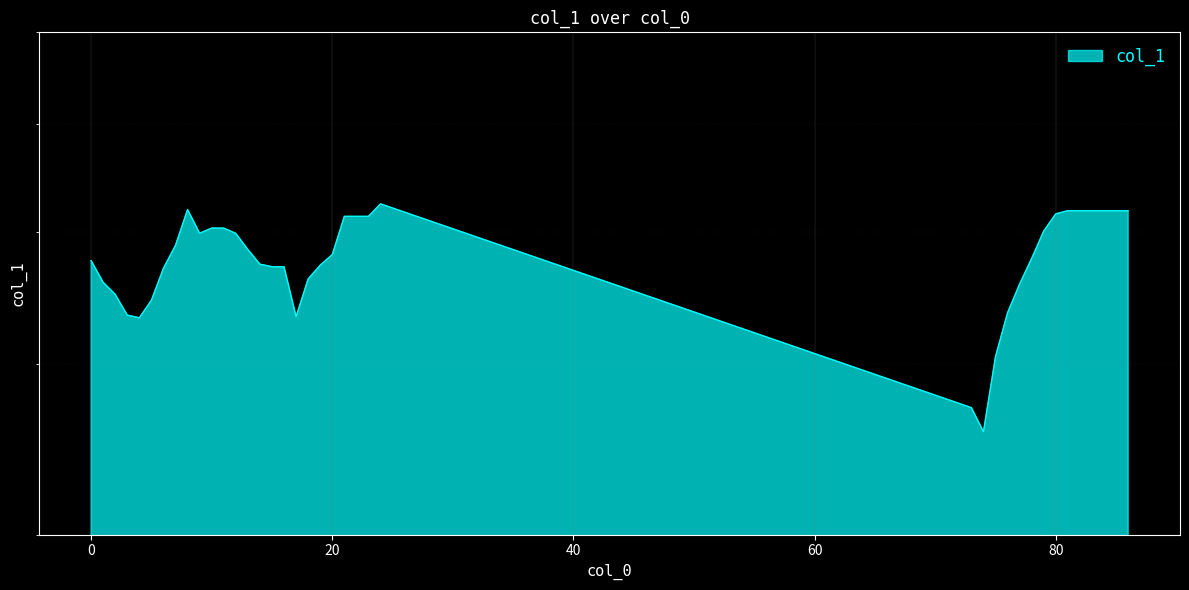

What is the average value?

47.8